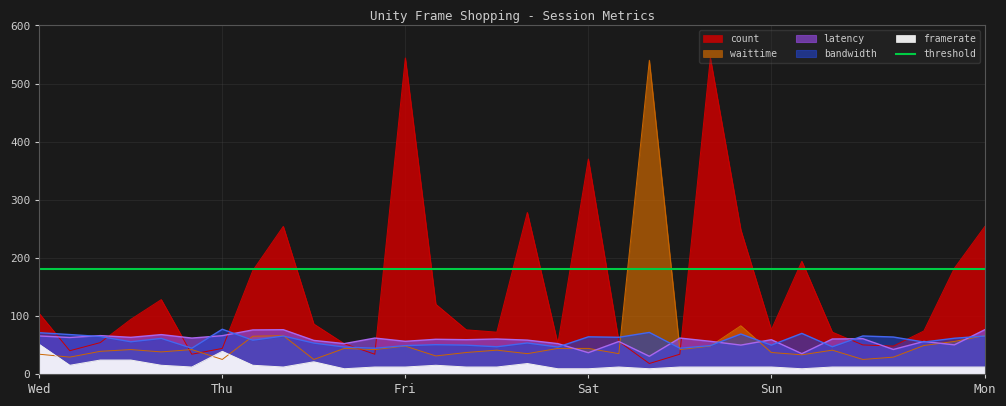

The bandwidth series shows 34.8 at Wed. True or false?

False